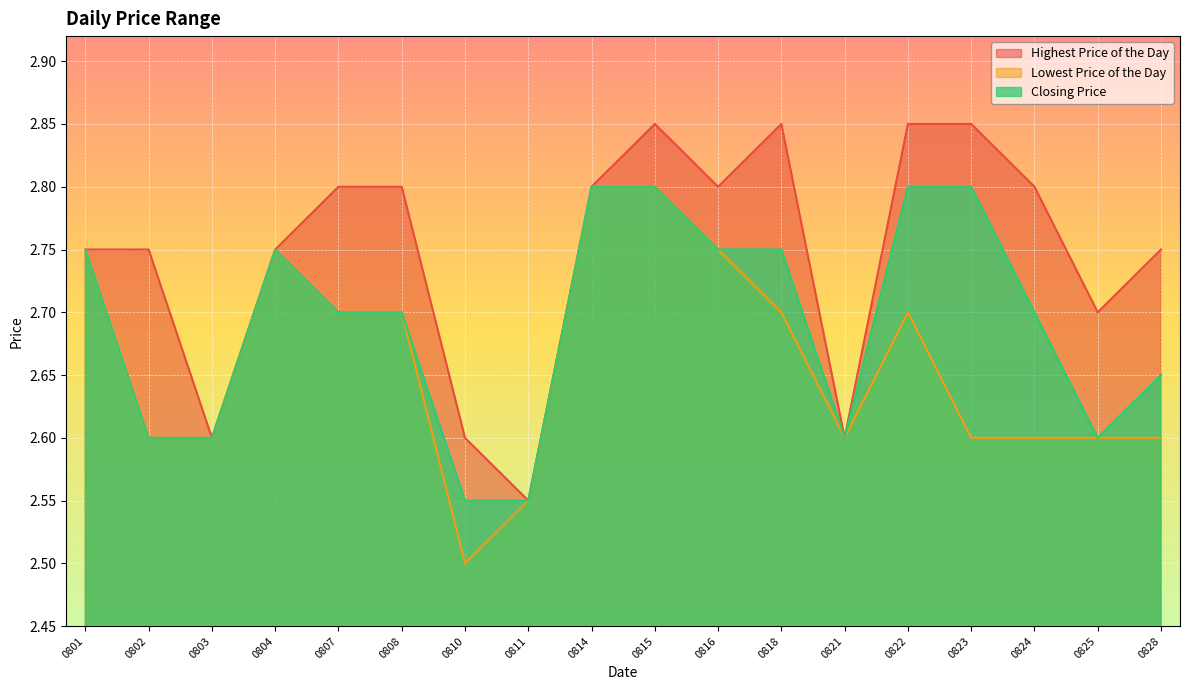

Rank the series at 0824 from highest to lowest value.

Highest Price of the Day, Closing Price, Lowest Price of the Day